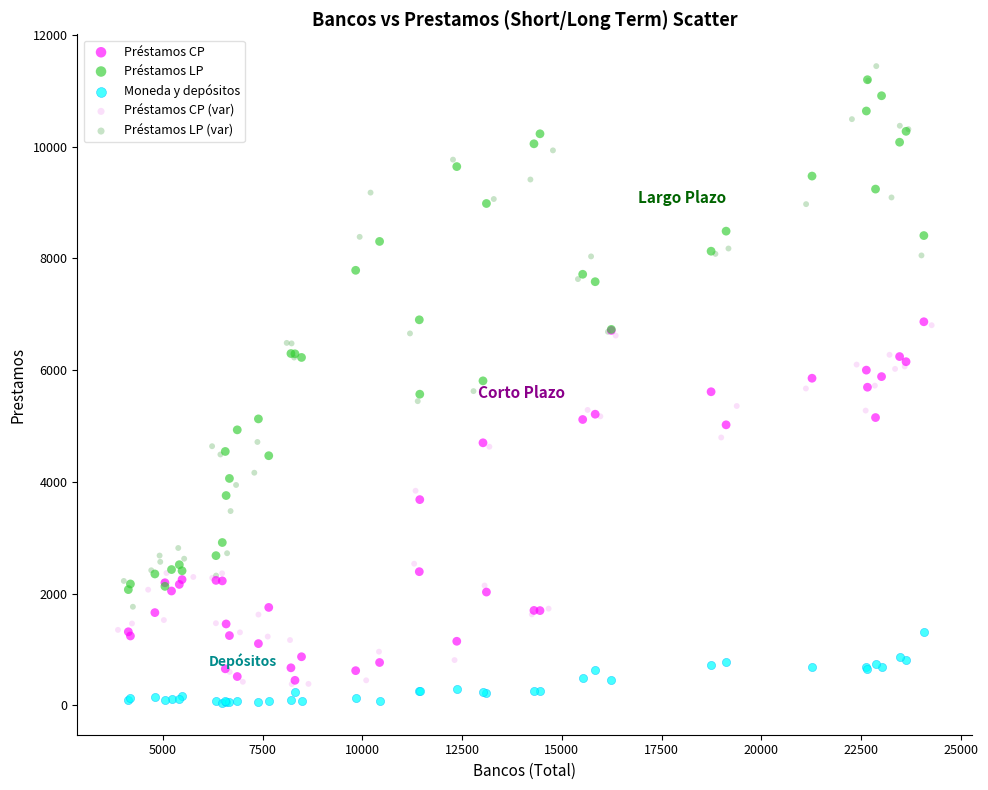

What are all the series names shown in the legend?

Préstamos CP, Préstamos LP, Moneda y depósitos, Préstamos CP (var), Préstamos LP (var)